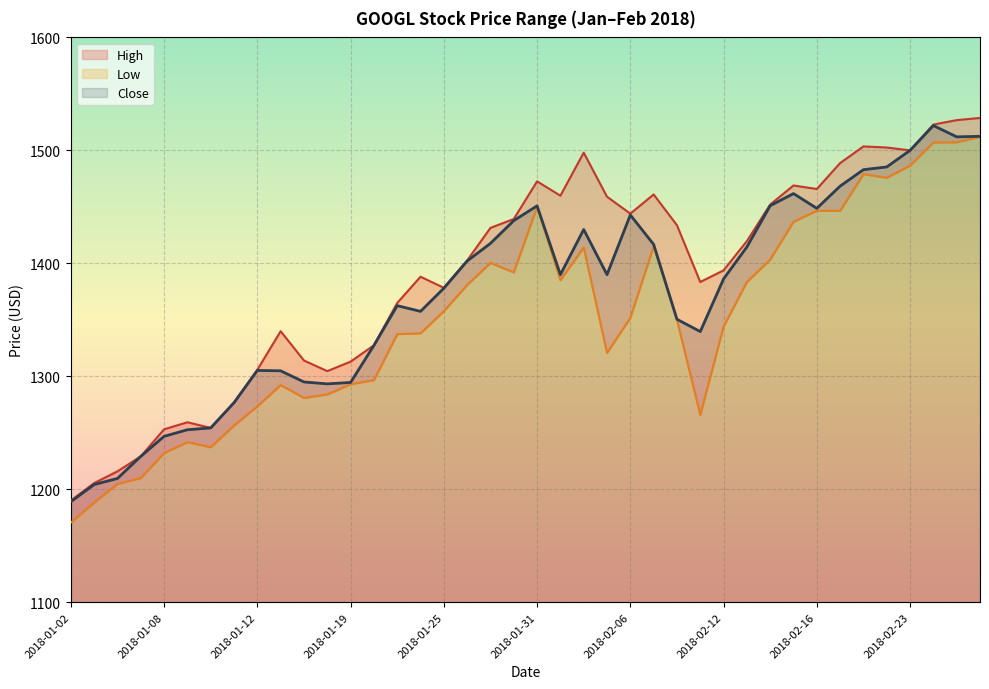

At 2018-02-13, list the series in order from smallest to largest.

Low, Close, High